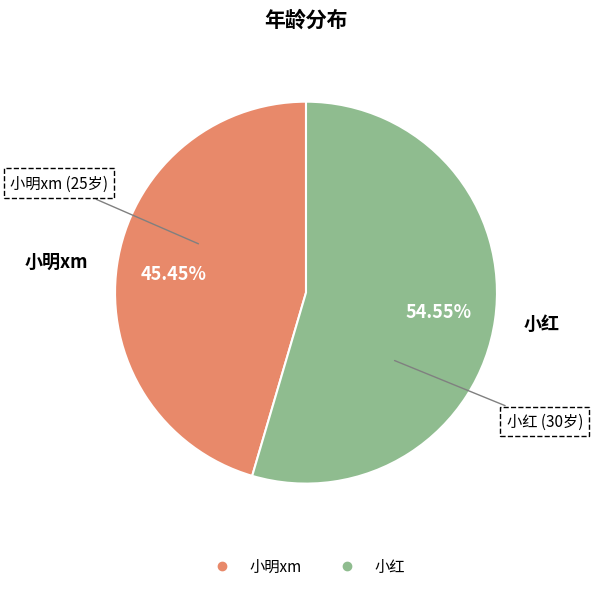

What is the largest slice in the pie chart?

小红